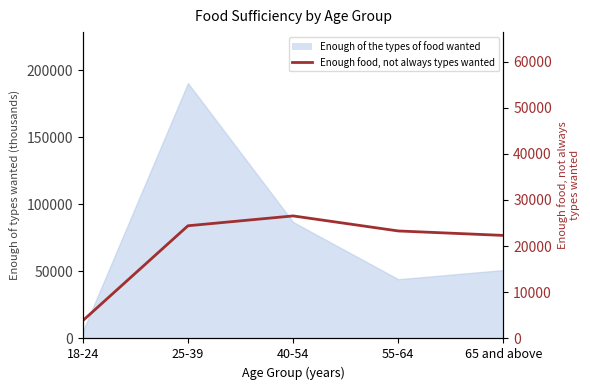

What is the label of the 5th point from the left?

65 and above